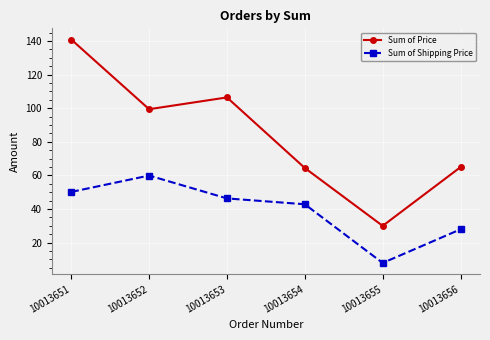

What is the difference between the Sum of Price values at 10013652 and 10013651?

41.5